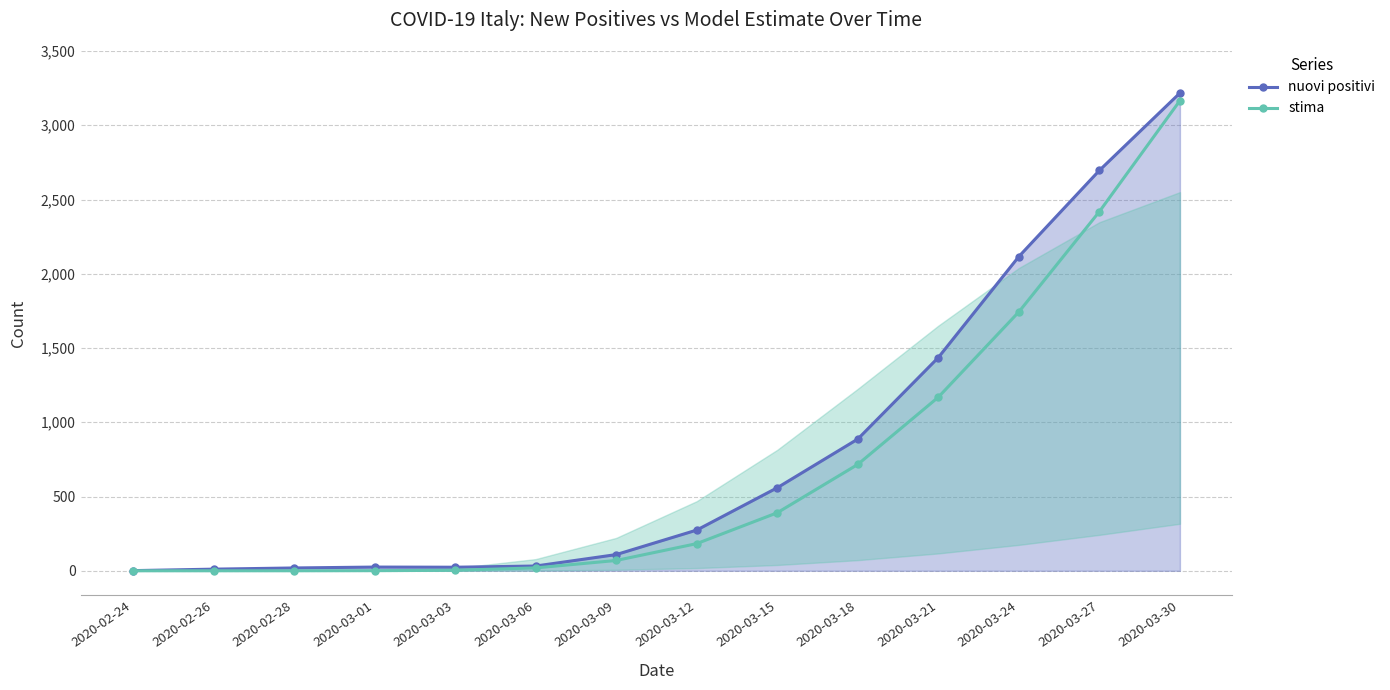

Reading left to right, transcribe all the data shown in this chart.

nuovi positivi: 2020-02-24=1.0	2020-02-26=11.0	2020-02-28=19.0	2020-03-01=25.0	2020-03-03=24.0	2020-03-06=32.0	2020-03-09=109.0	2020-03-12=274.0	2020-03-15=559.0	2020-03-18=887.0	2020-03-21=1436.0	2020-03-24=2116.0	2020-03-27=2696.0	2020-03-30=3217.0
stima: 2020-02-24=0.0	2020-02-26=0.0	2020-02-28=0.1	2020-03-01=0.7	2020-03-03=3.4	2020-03-06=19.5	2020-03-09=69.4	2020-03-12=182.9	2020-03-15=390.6	2020-03-18=716.2	2020-03-21=1169.0	2020-03-24=1743.2	2020-03-27=2418.6	2020-03-30=3165.8